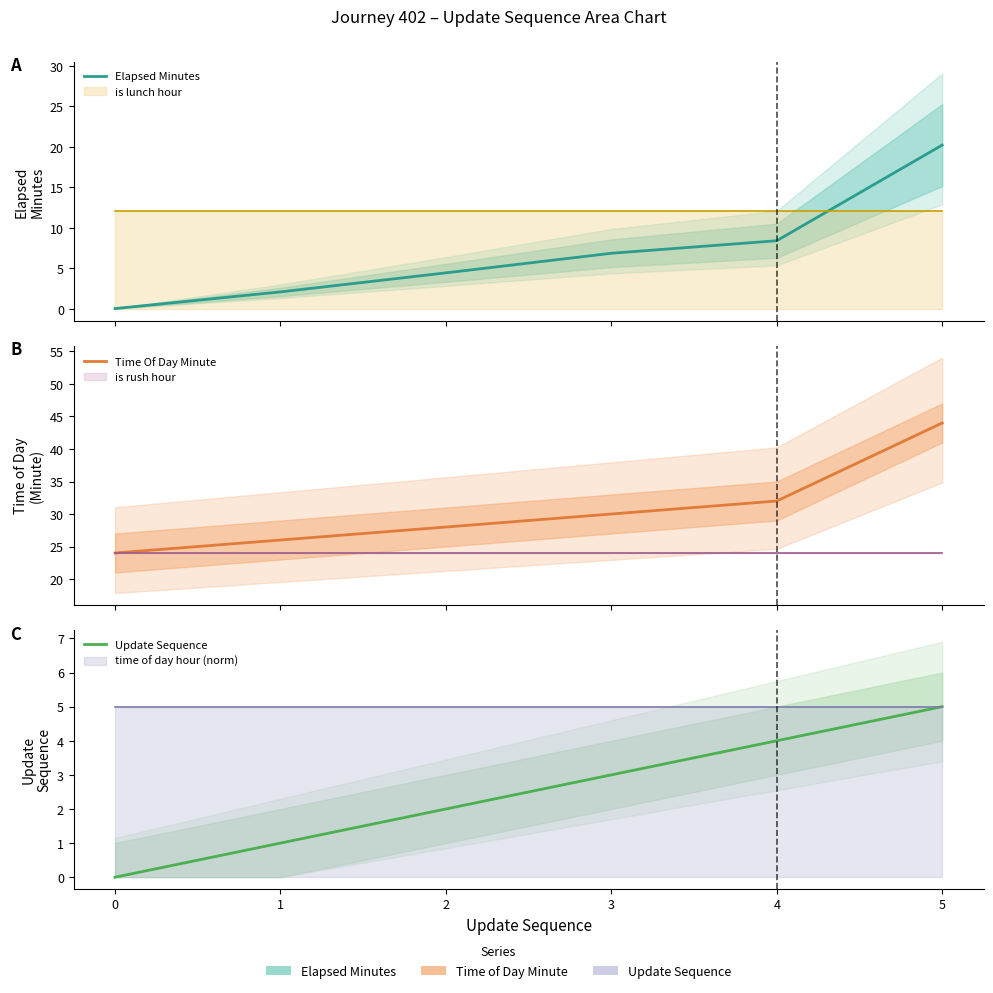

Which label corresponds to the largest value in the chart?

5